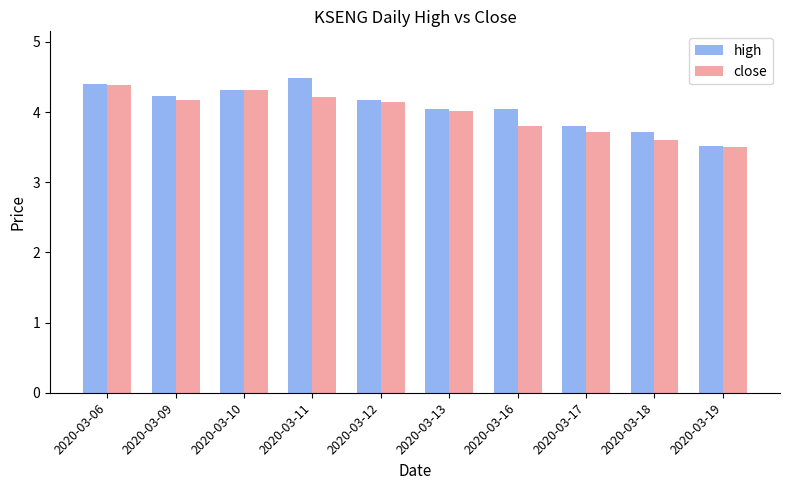

Which series has the widest spread of values?

high